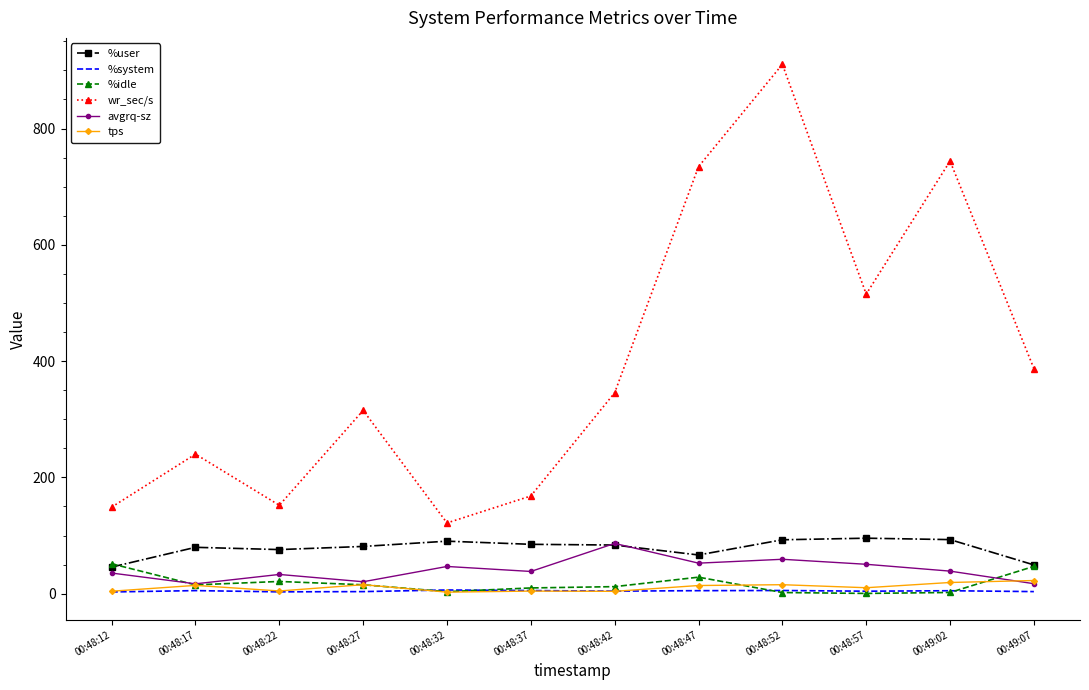

What is the spread (max minus min) of values at 00:48:42?

341.6